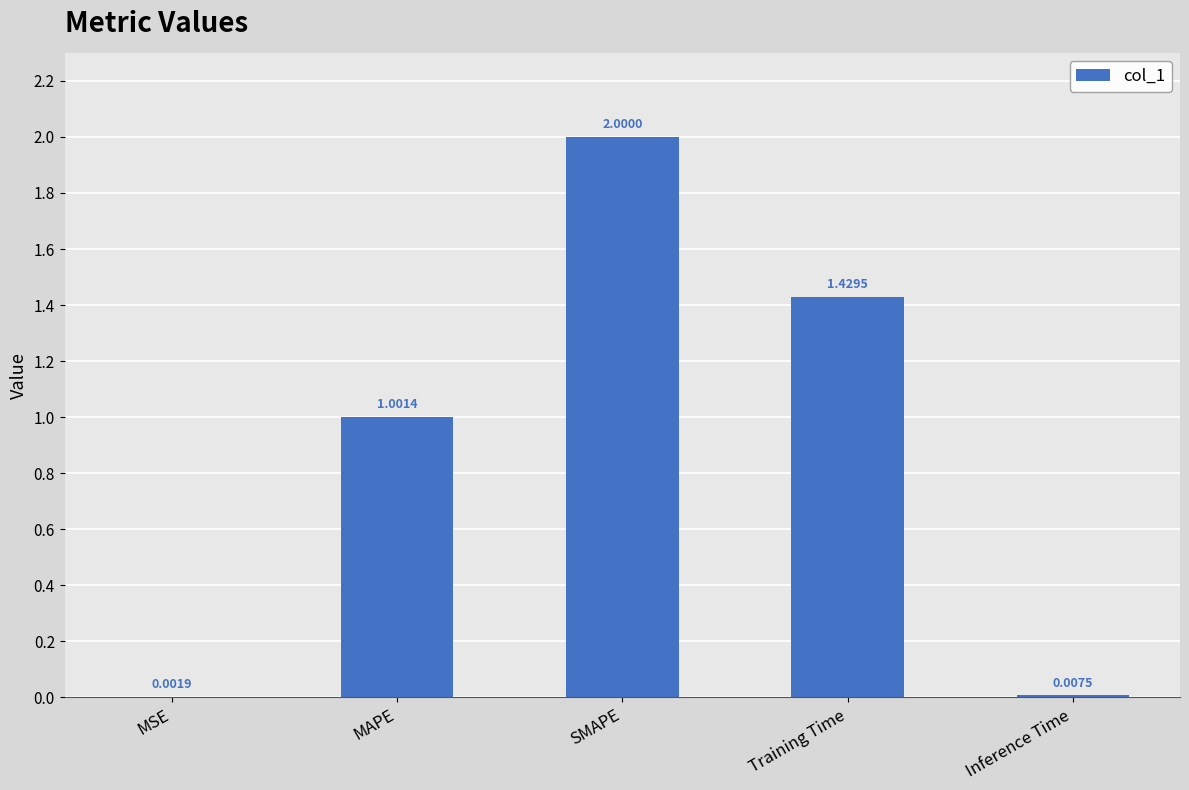

How many data points does each series have?

5